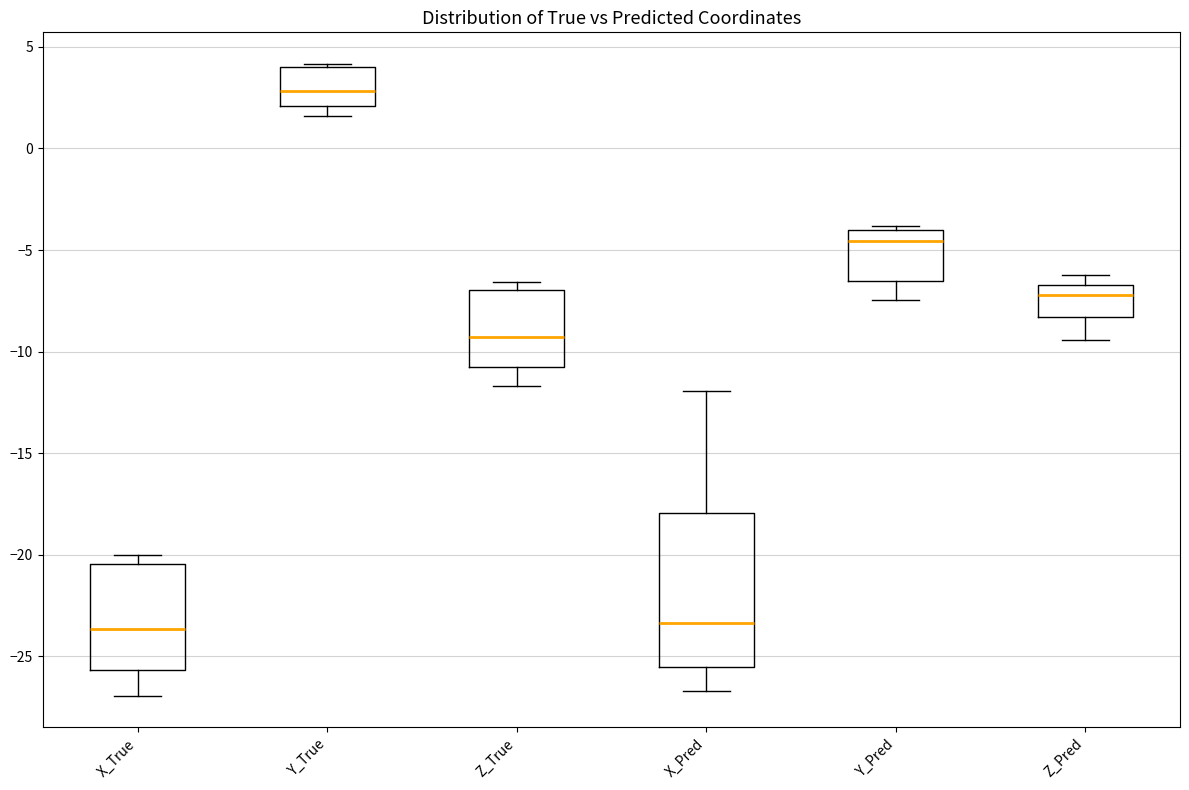

Where is the lower edge of the box for Y_True on the y-axis? The values are not printed on the chart, so give them approximately, as read against the axis.

2.0